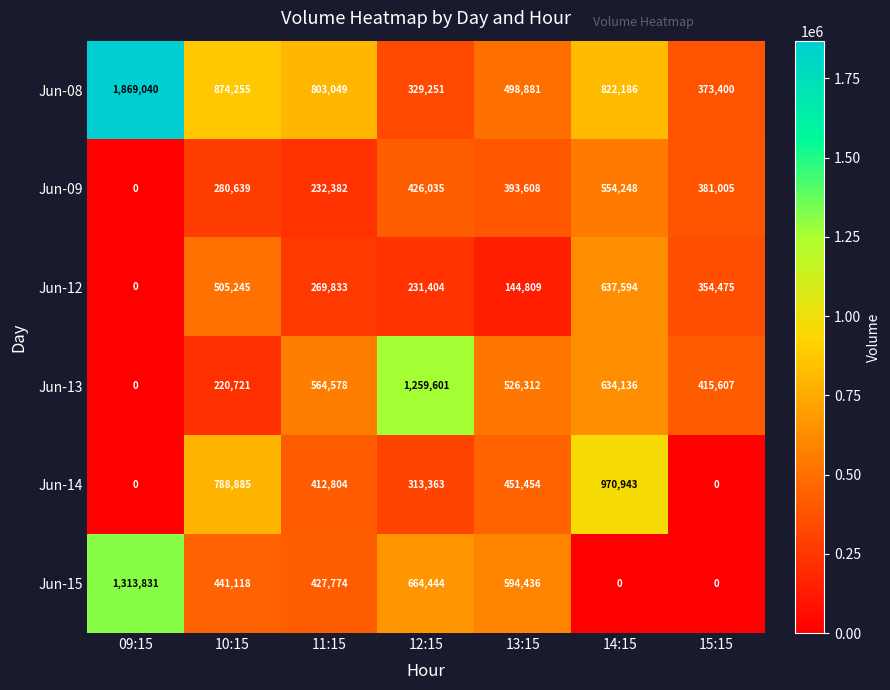

How many values in Jun-15 are above zero?

5